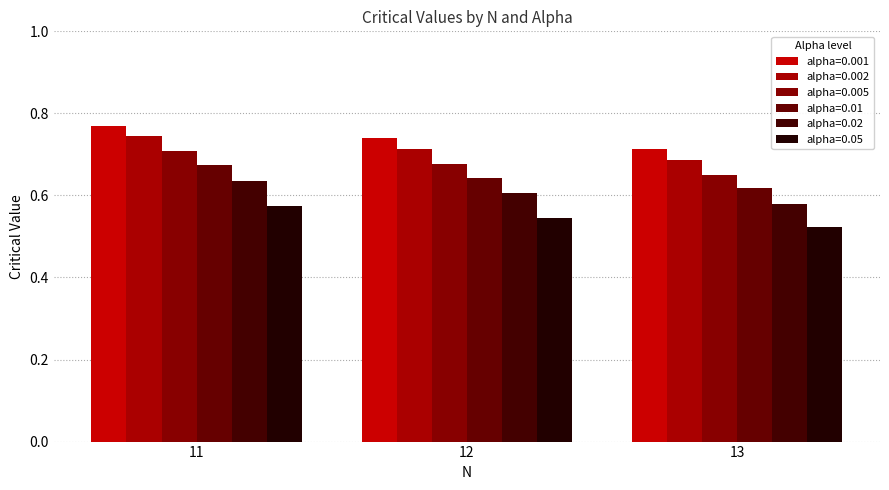

What is the sum of all alpha=0.05 values?

1.6